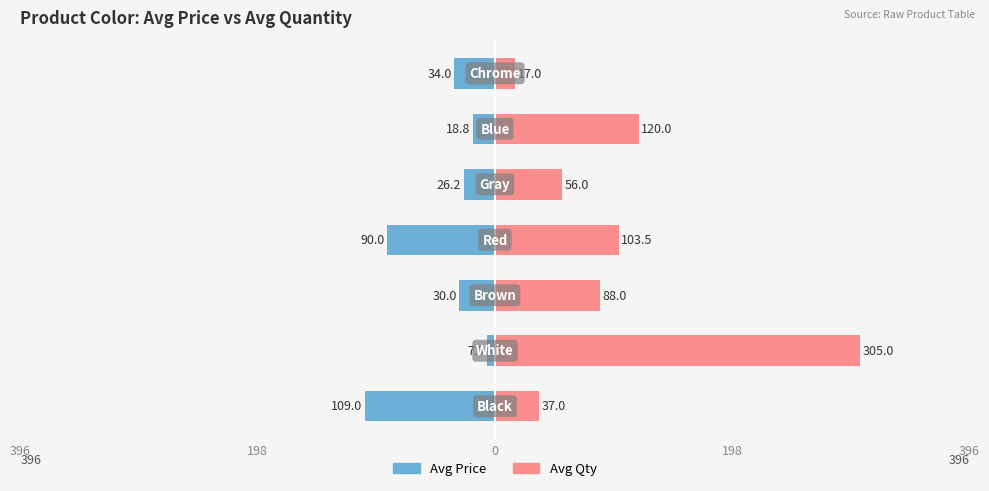

How many data points in Avg Price are above -29?

3